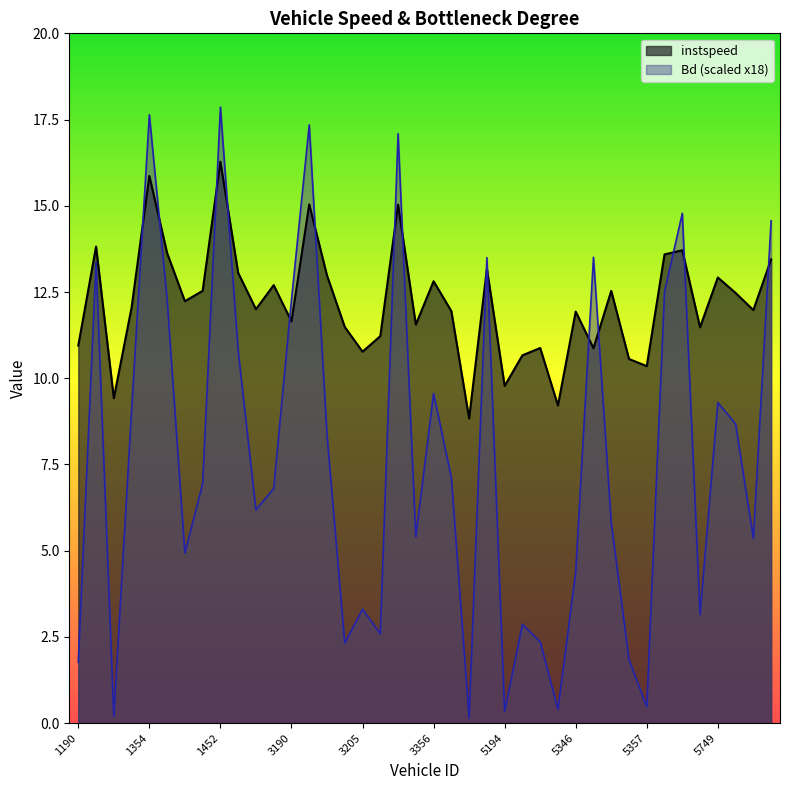

At how many categories does at least one series exceed 5?

40